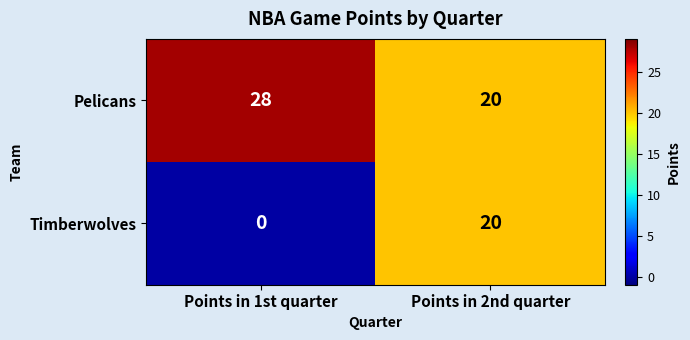

What is the sum of all Timberwolves values?

20